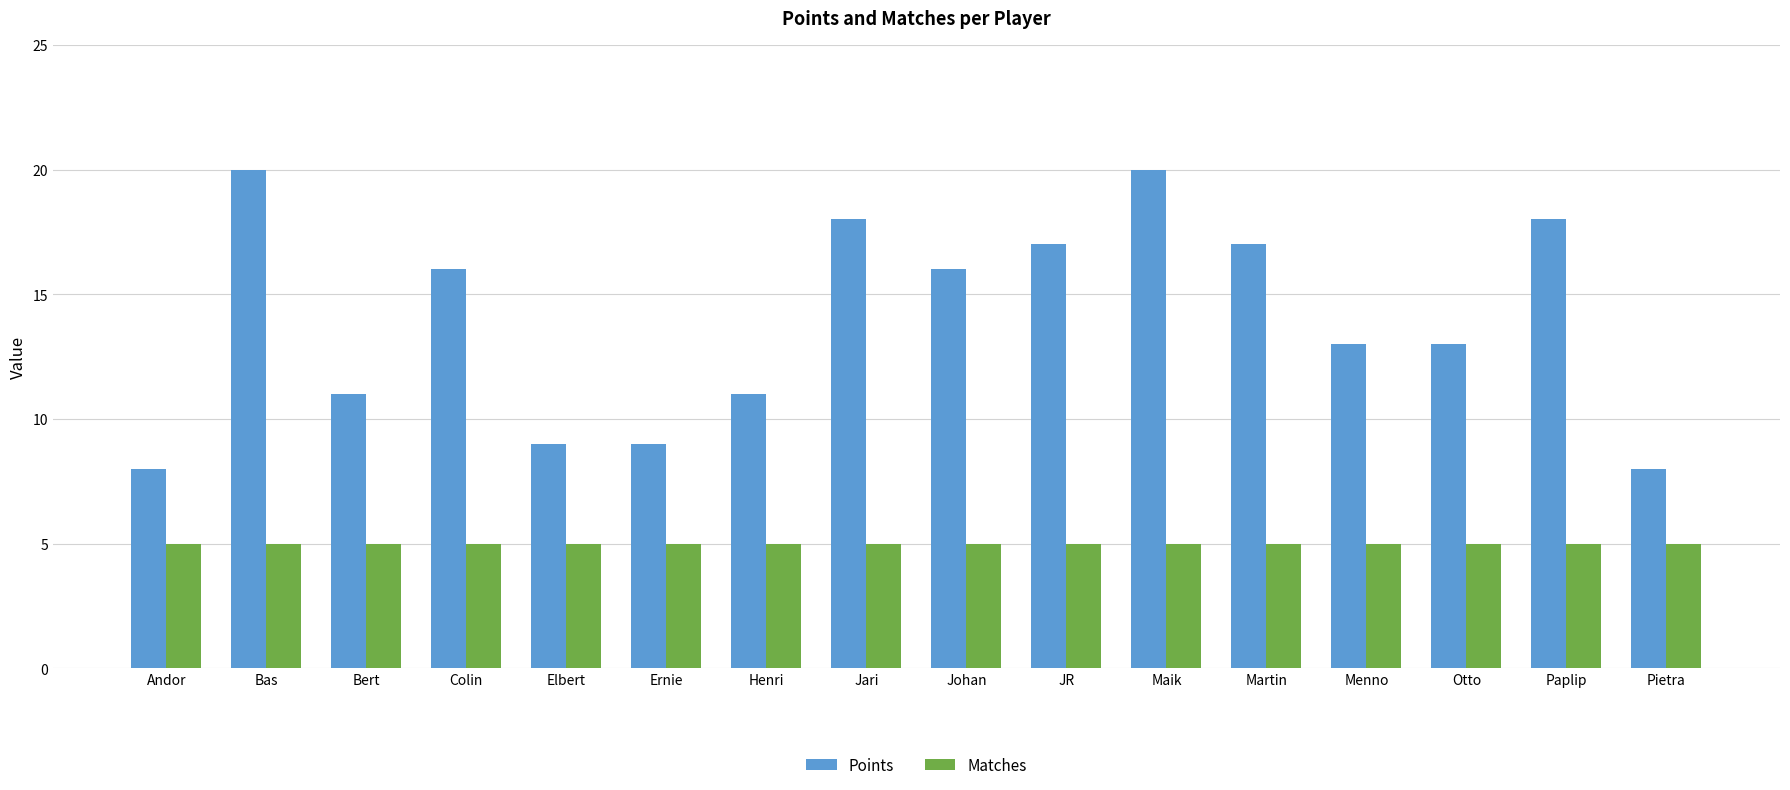

The value of Matches at Johan is 8. True or false?

False